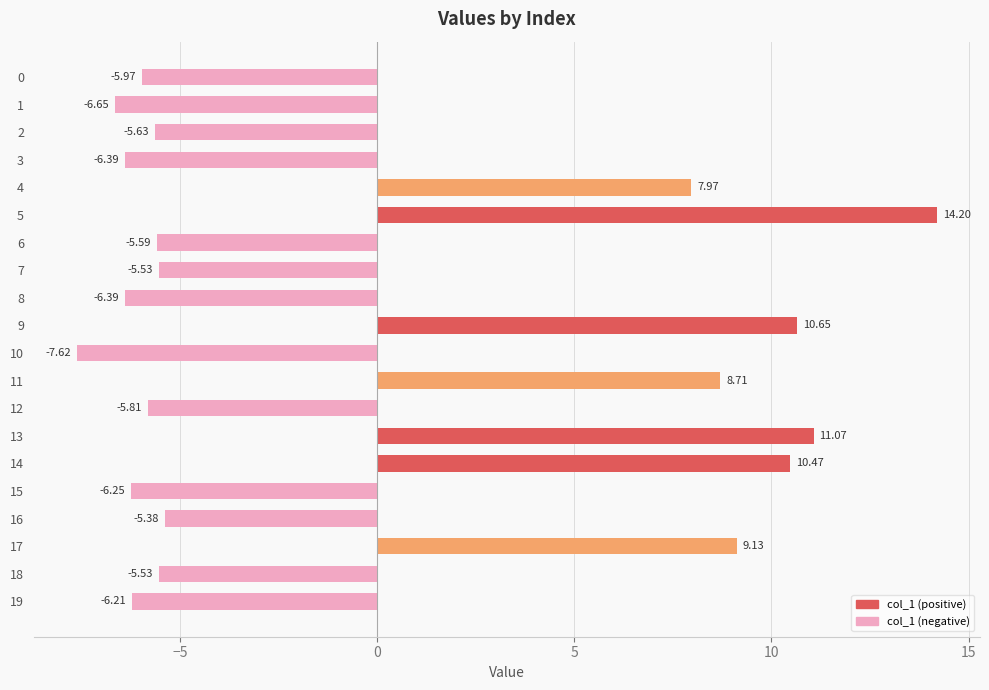

The chart shows a value of 7.7 at 15. True or false?

False